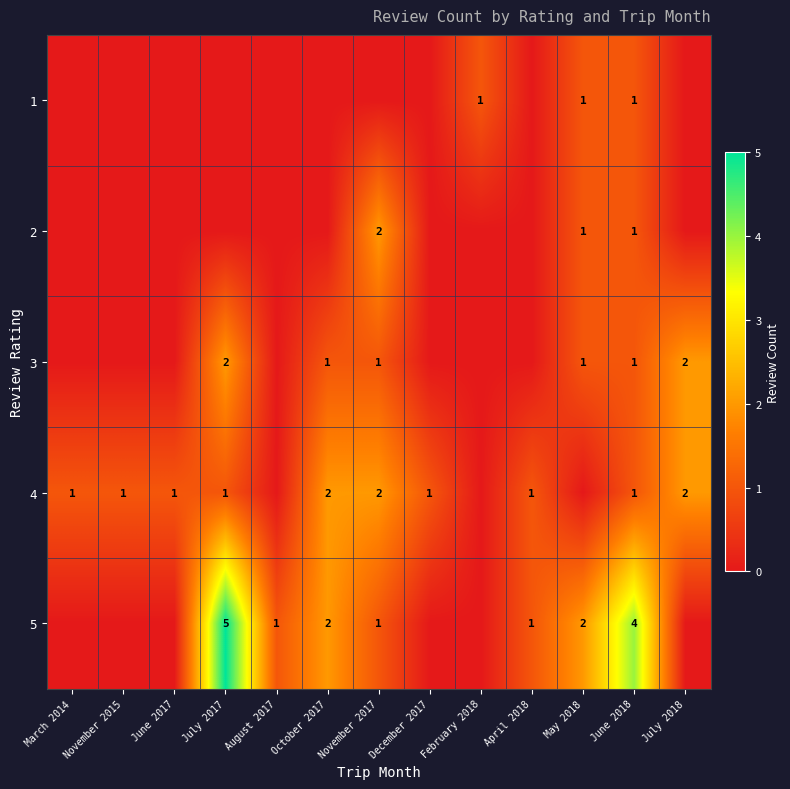

At which category is the sum across all series the highest?

July 2017